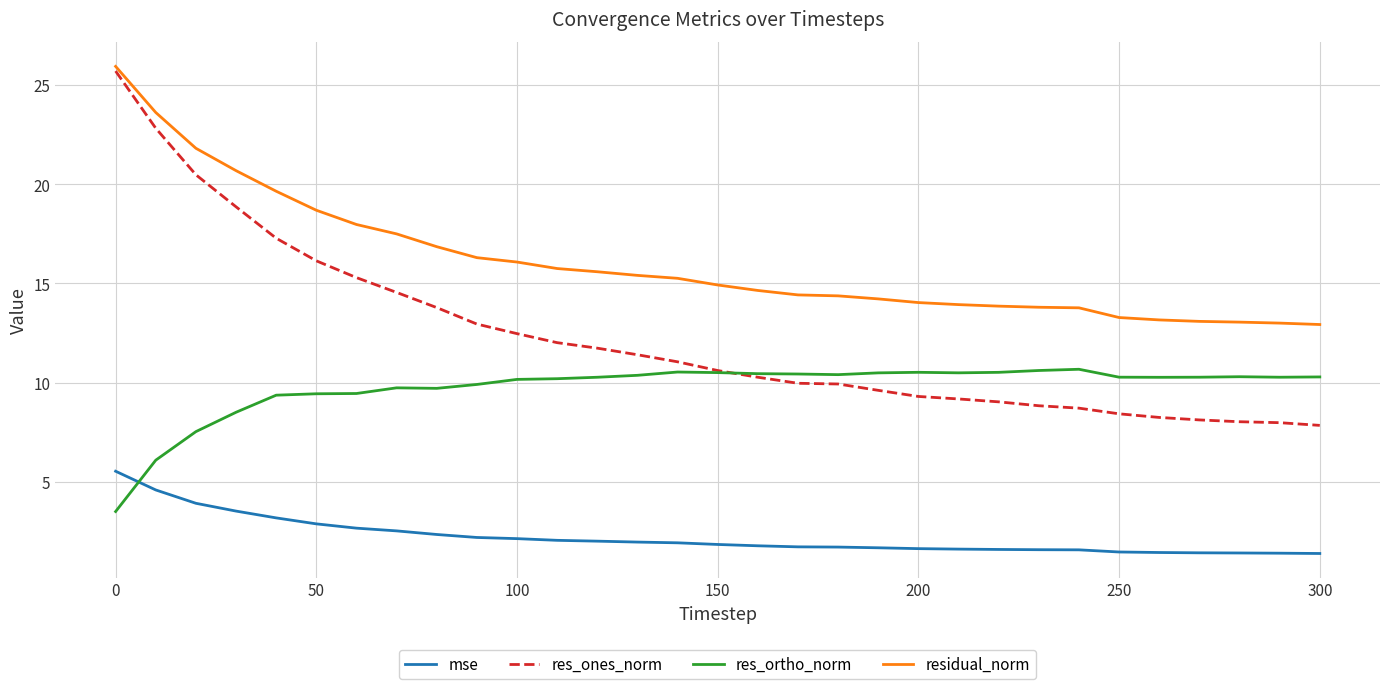

What is the minimum value for residual_norm?

12.9